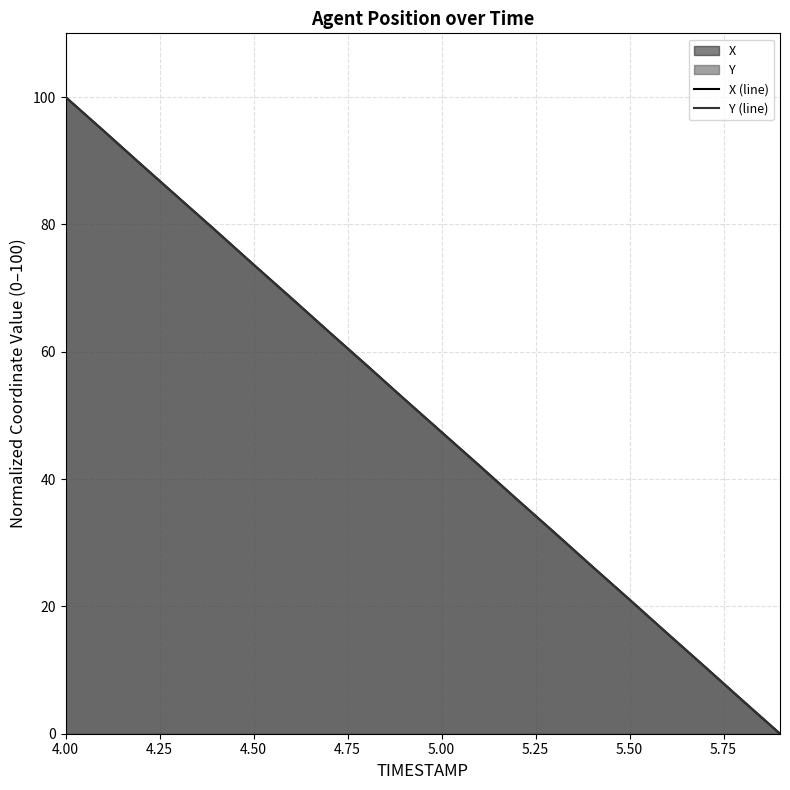

The value of Y at 5.8 is 5.3. True or false?

True